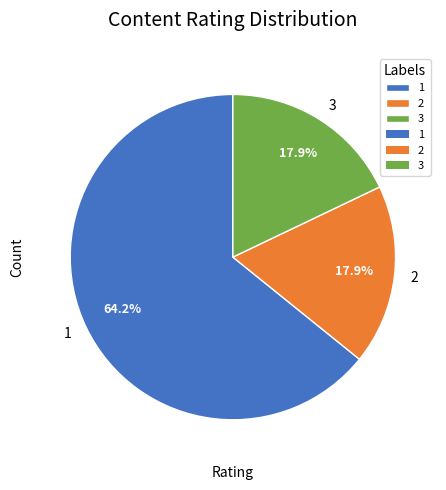

What percentage is the 1 slice, to the nearest percent?

64%